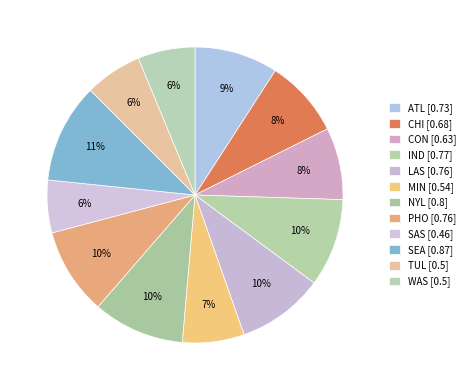

How many slices are in this pie chart?

12